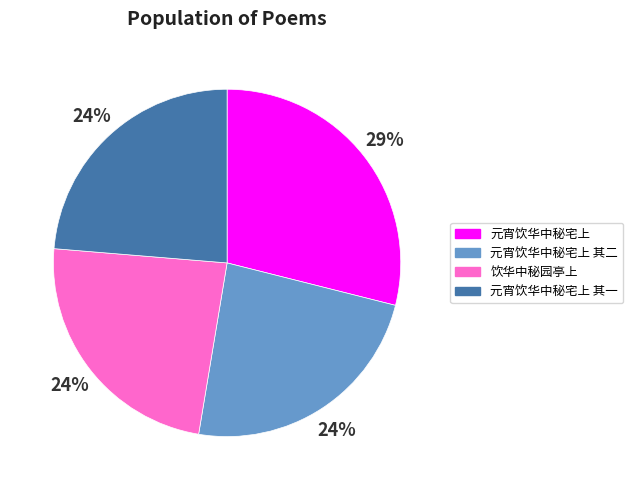

Approximately how many times larger is the value at 饮华中秘园亭上 compared to 元宵饮华中秘宅上 其二?

1.0